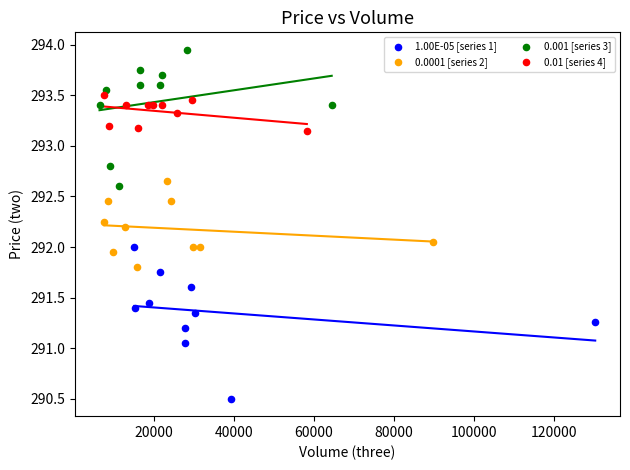

Which series contains the lowest Y value?

1.00E-05 [series 1]